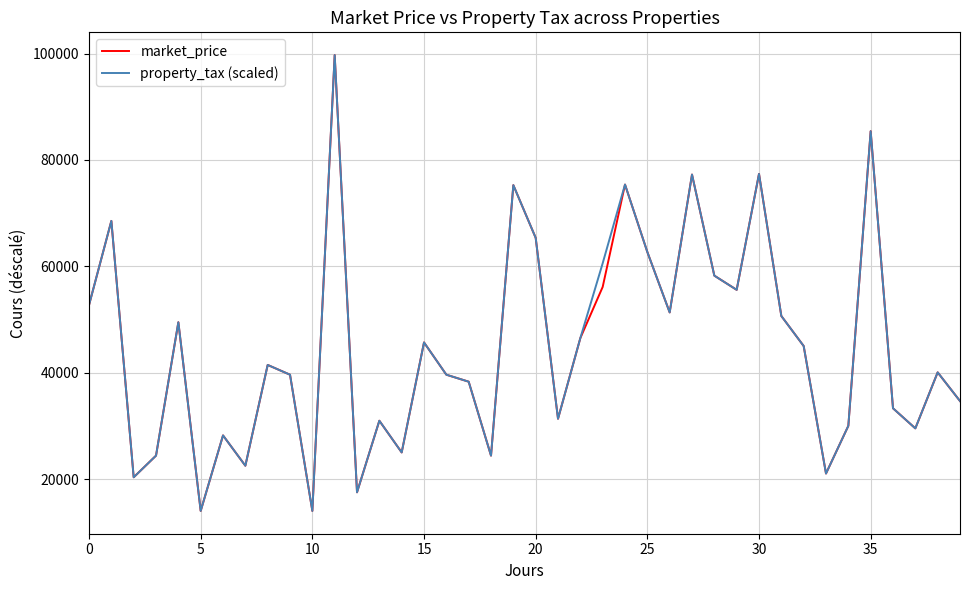

What is the minimum value shown in the chart?

14000.0